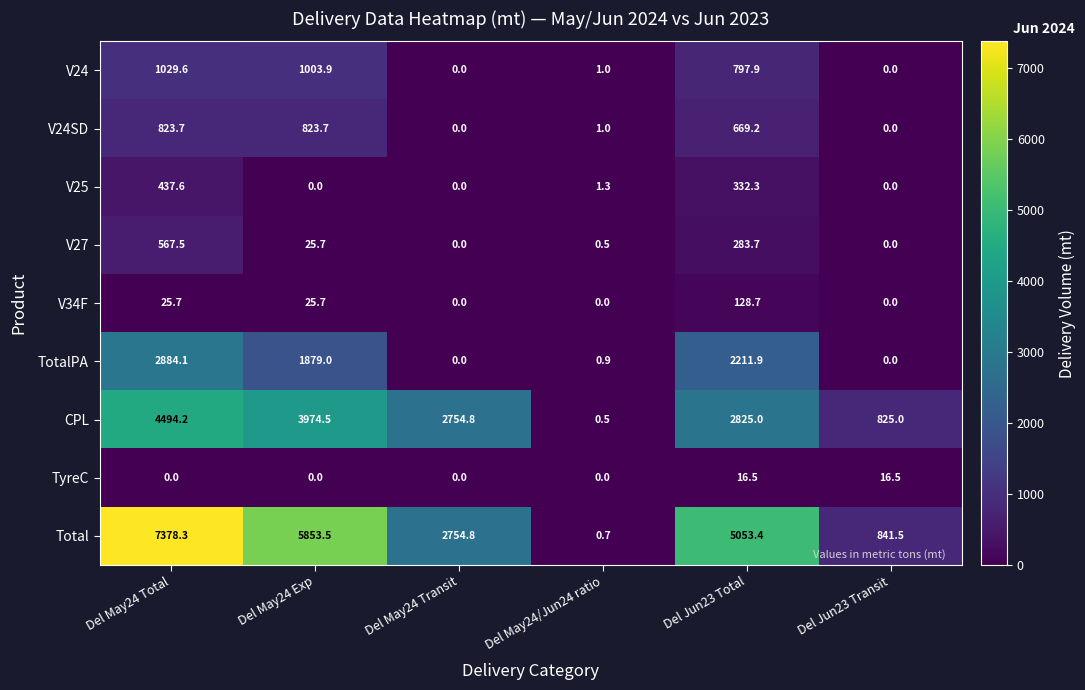

At which category does the chart reach its peak across all series?

Del May24 Total